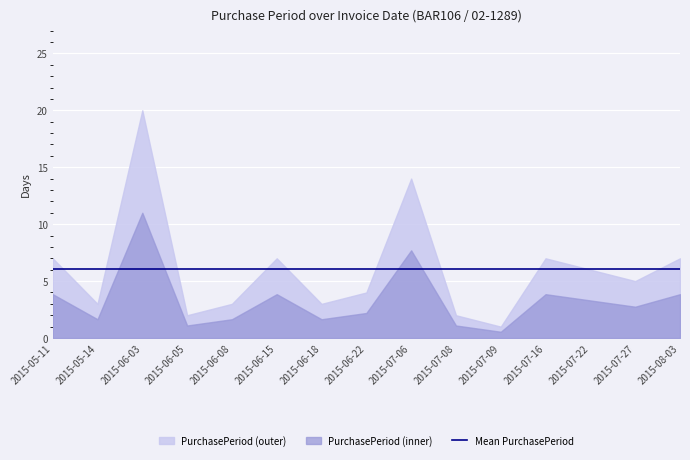

At which category does the chart reach its minimum across all series?

2015-07-09